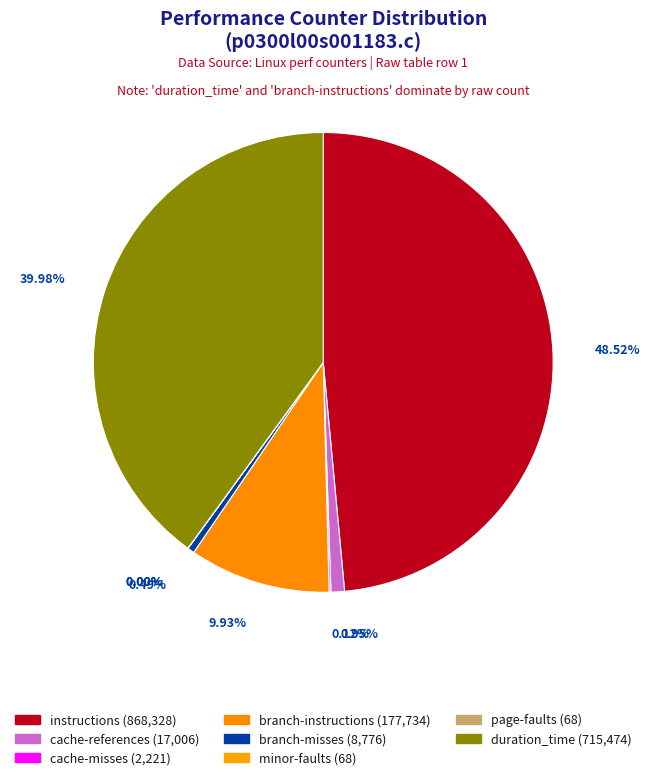

Does duration_time account for over 50% of the chart?

No